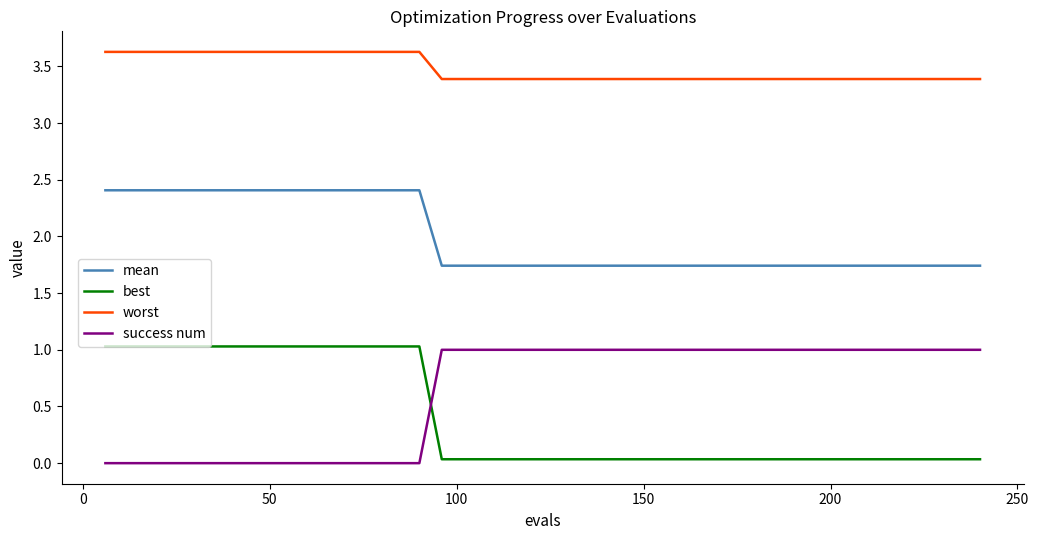

Which series has the largest total across all categories?

worst